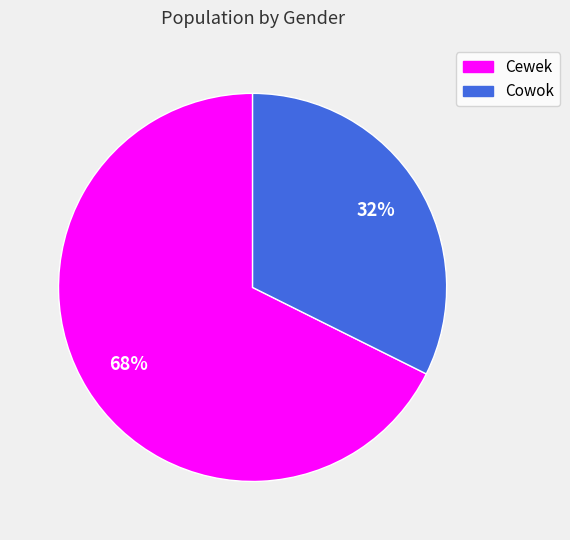

Is it true that Cowok is 32% of the pie?

True